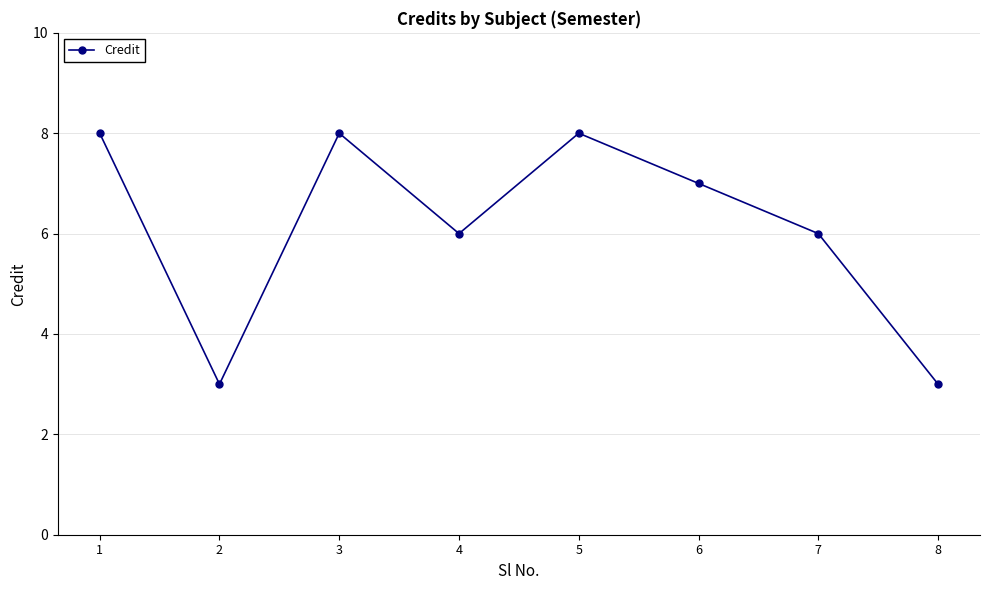

What is the value of the 7th point from the left?

6